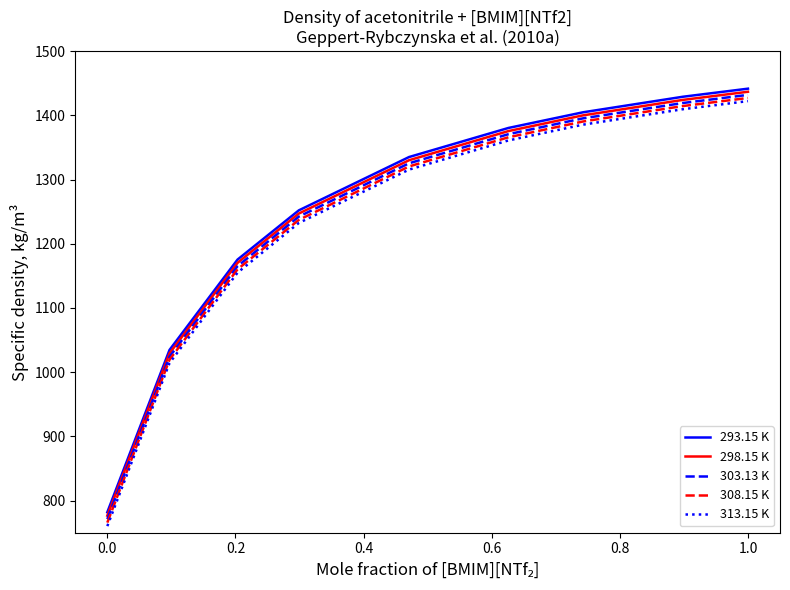

What is the smallest value displayed?

760.2